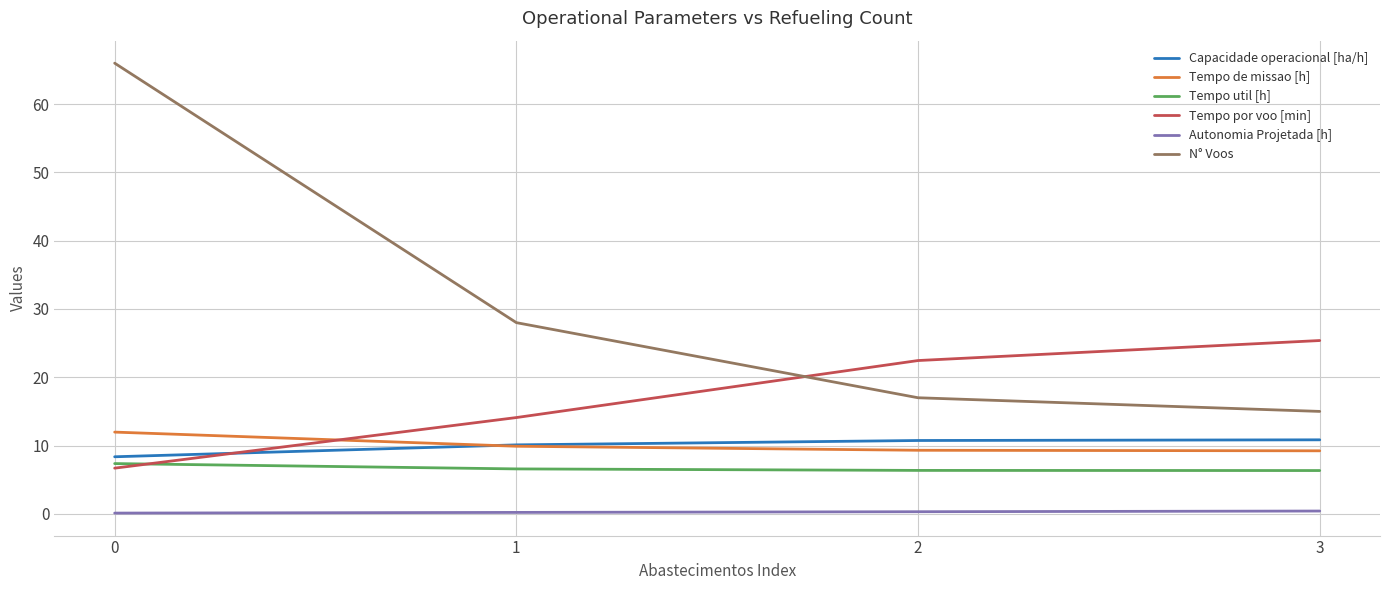

List the series in order of their peak value, highest first.

N° Voos, Tempo por voo [min], Tempo de missao [h], Capacidade operacional [ha/h], Tempo util [h], Autonomia Projetada [h]